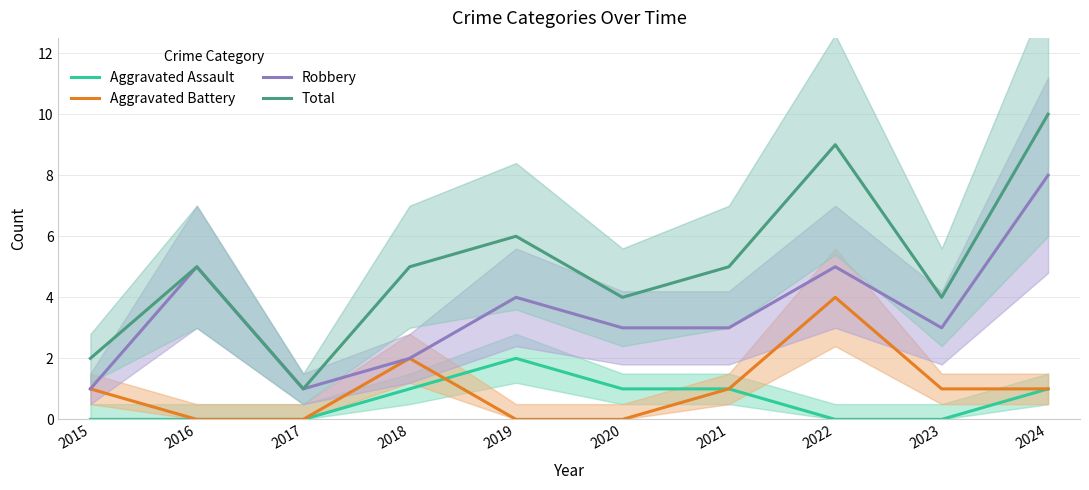

Which category has the lowest value in the Total series?

2017